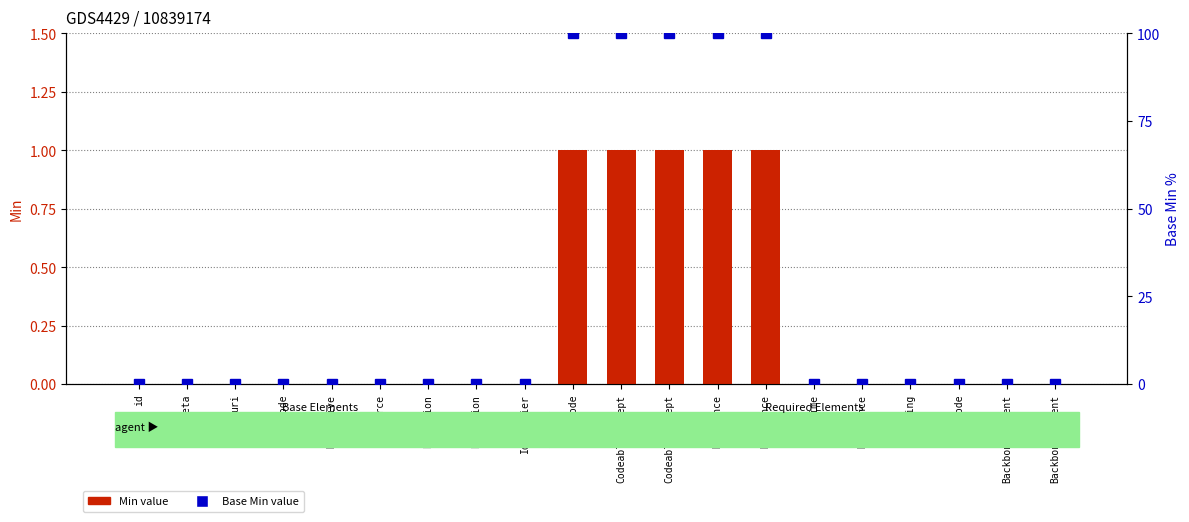

List the series in order of their peak value, lowest first.

Min value, Base Min (percentile)